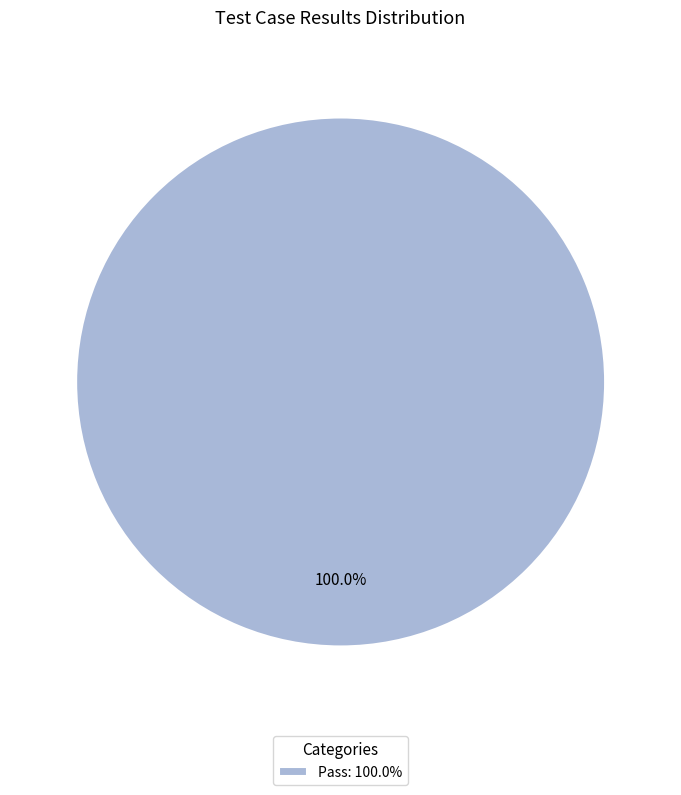

Is there any slice that represents more than half of the pie?

Yes